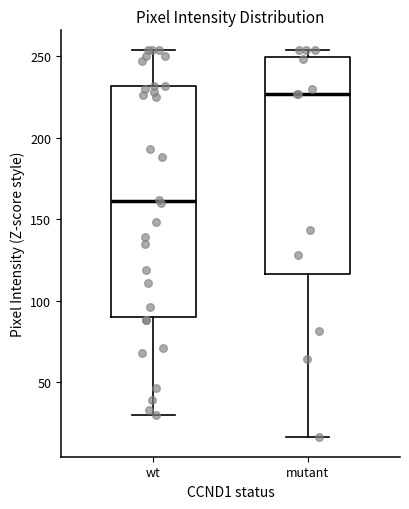

Which box's median line is the lowest?

wt